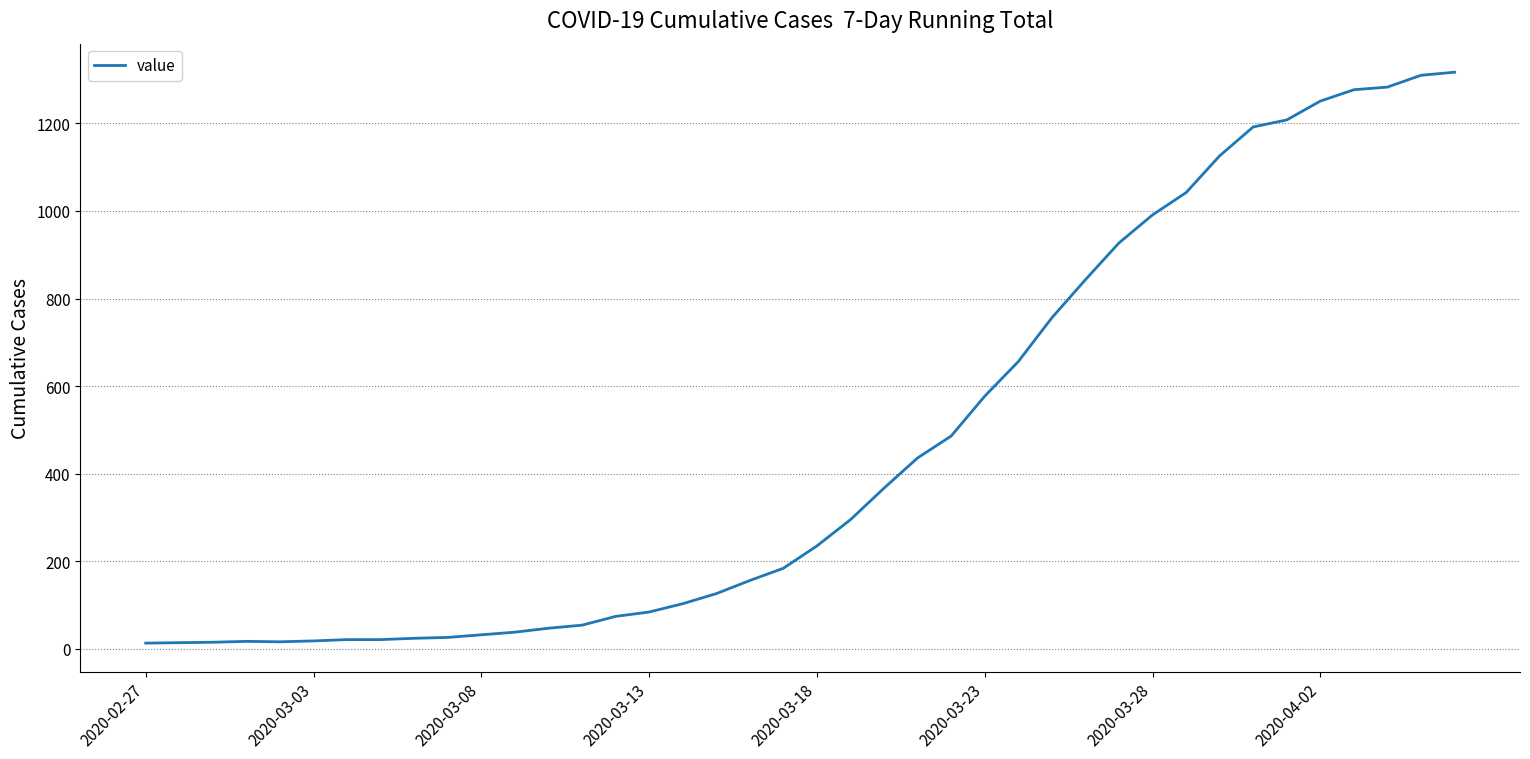

How many series are shown in this chart?

1